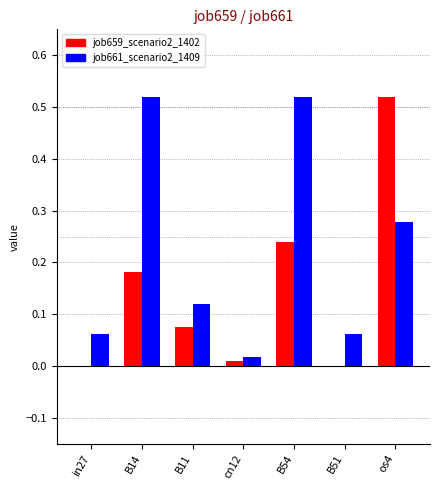

At which label does job659_scenario2_1402 reach its peak?

os4